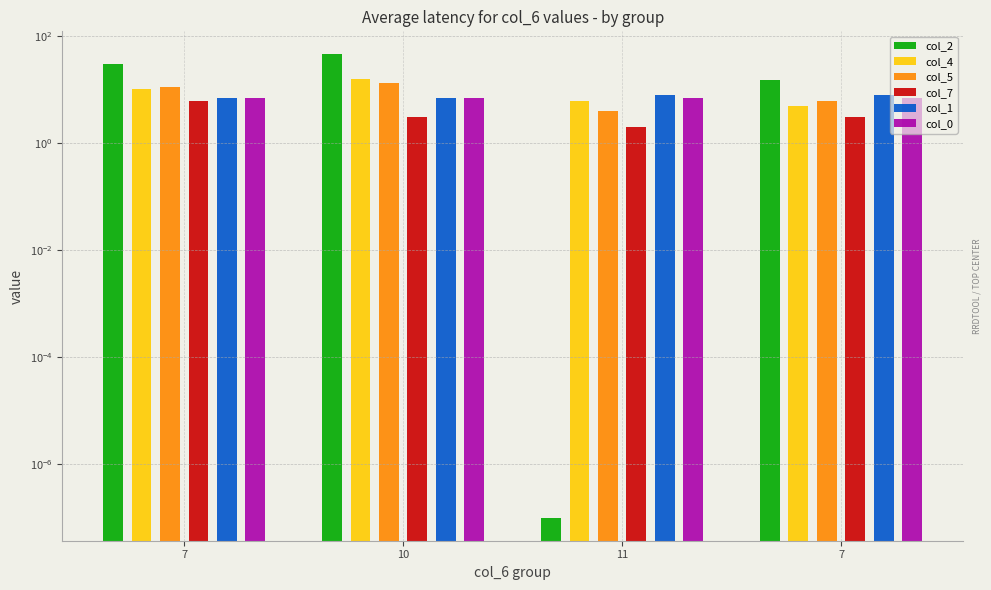

Which series has the largest total across all categories?

col_2